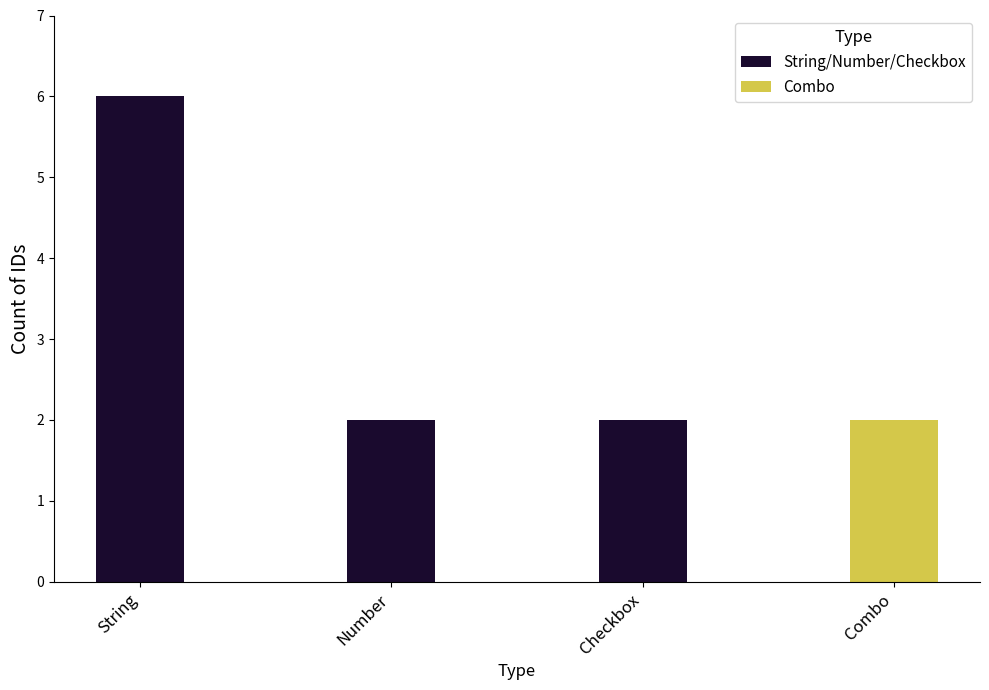

The value of String/Number/Checkbox at String is 6. True or false?

True